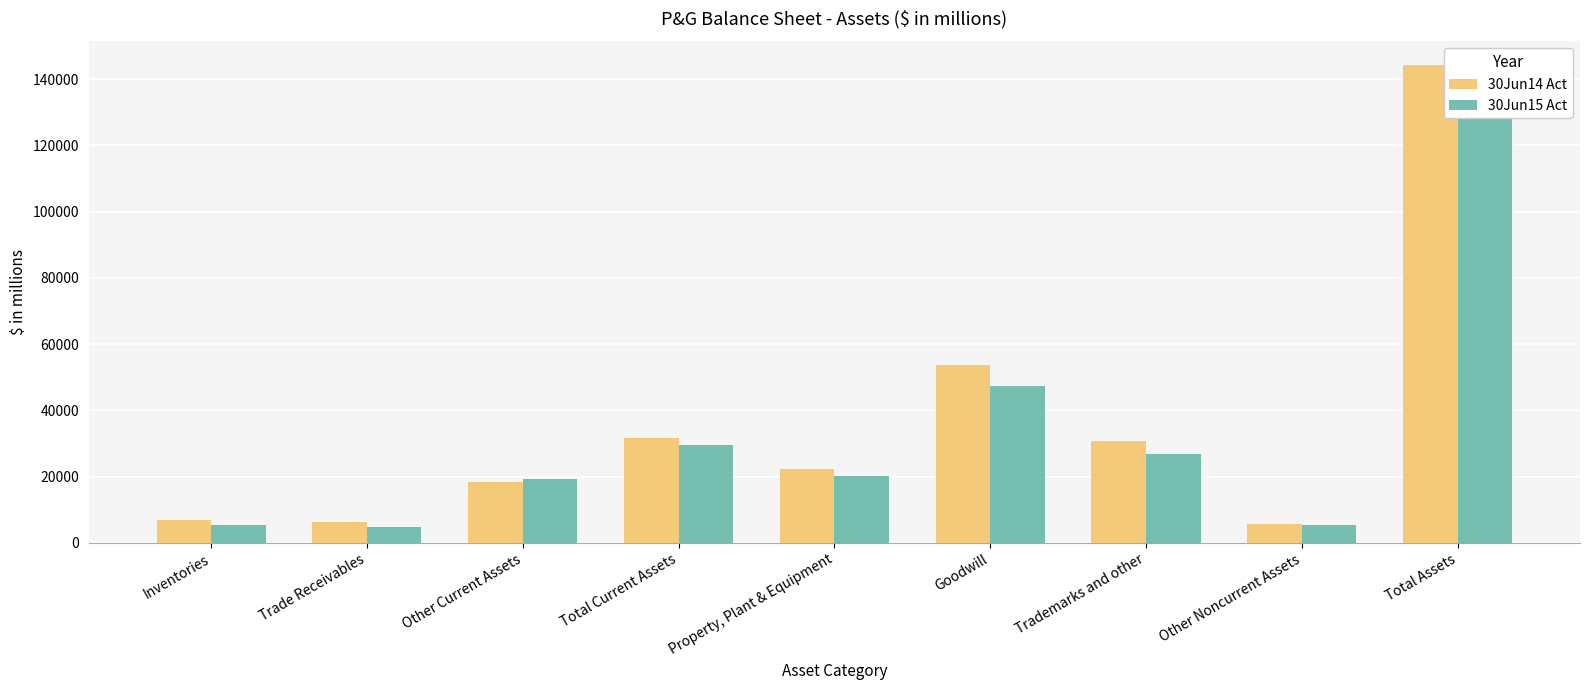

The value of 30Jun15 Act at Trade Receivables is 1494. True or false?

False